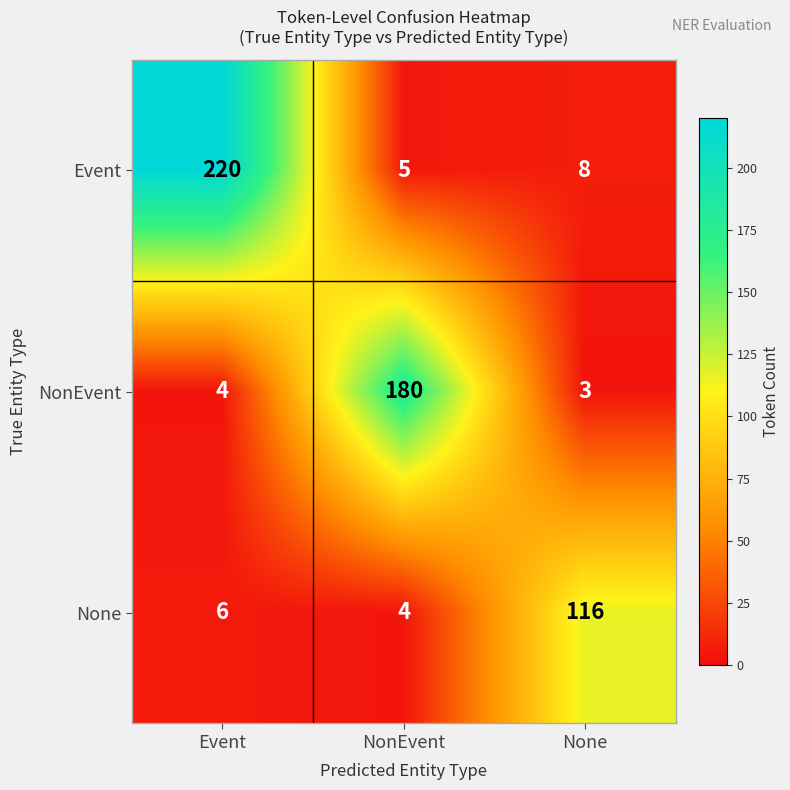

List the series in order of their overall mean, highest first.

Event, NonEvent, None